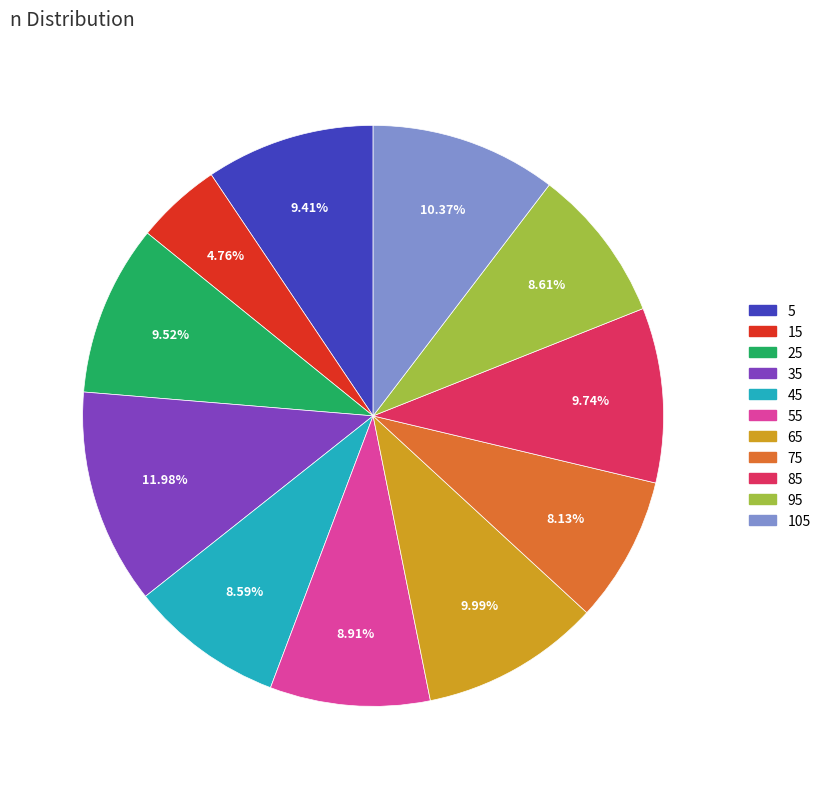

What percentage is NOT represented by 55?

91.1%